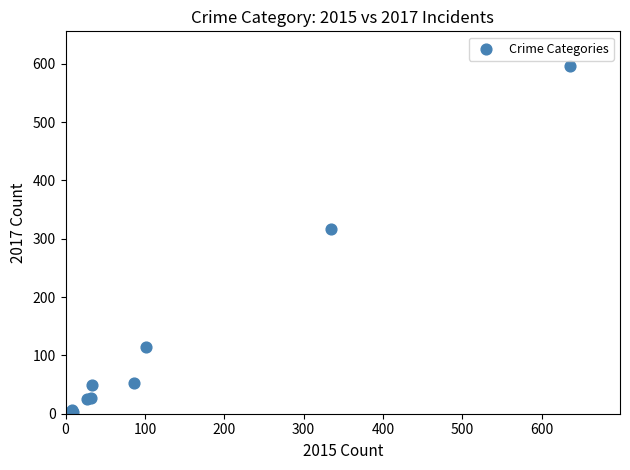

What Y value in the scatter plot is closest to 298?

317